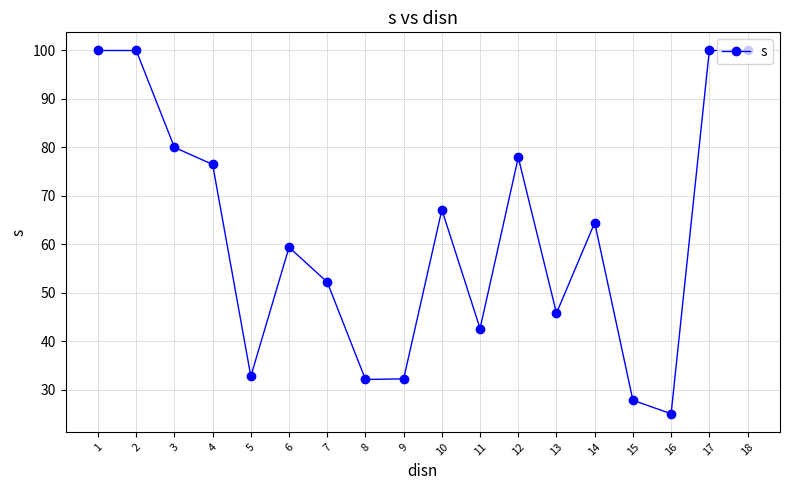

What is the value of the 1st point from the left?

100.0